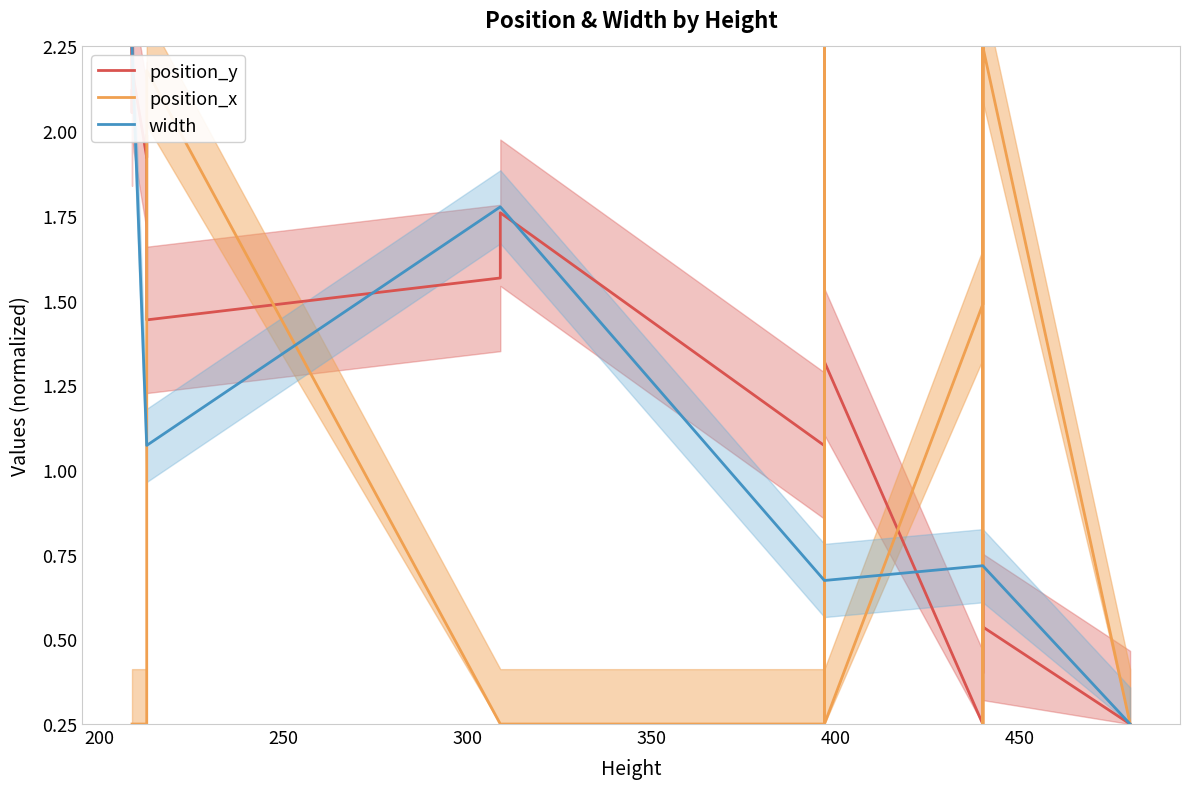

True or false: position_x has more than 2 interior local peaks.

True